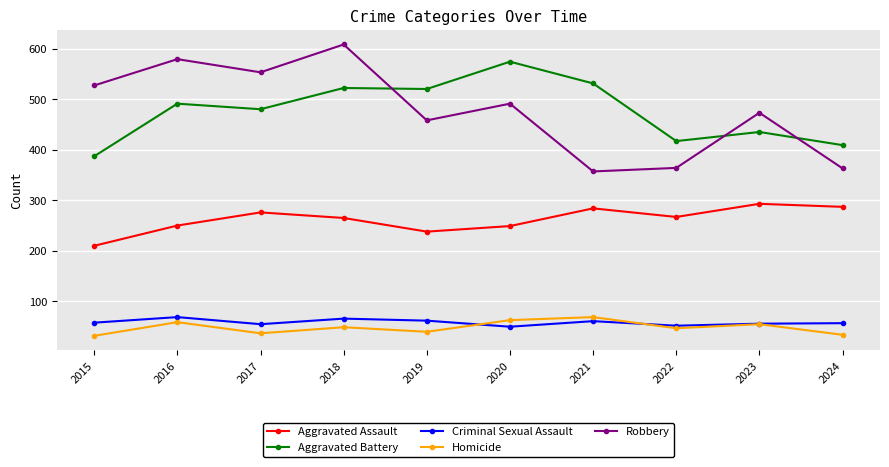

Which series has the largest range (max minus min)?

Robbery